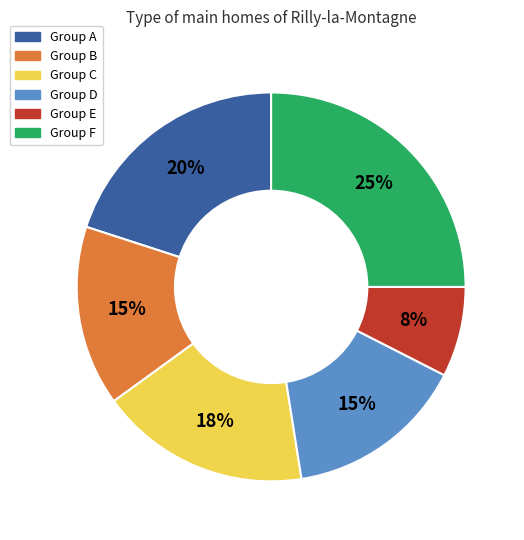

Combined, do Group D and Group A account for over 50%?

No